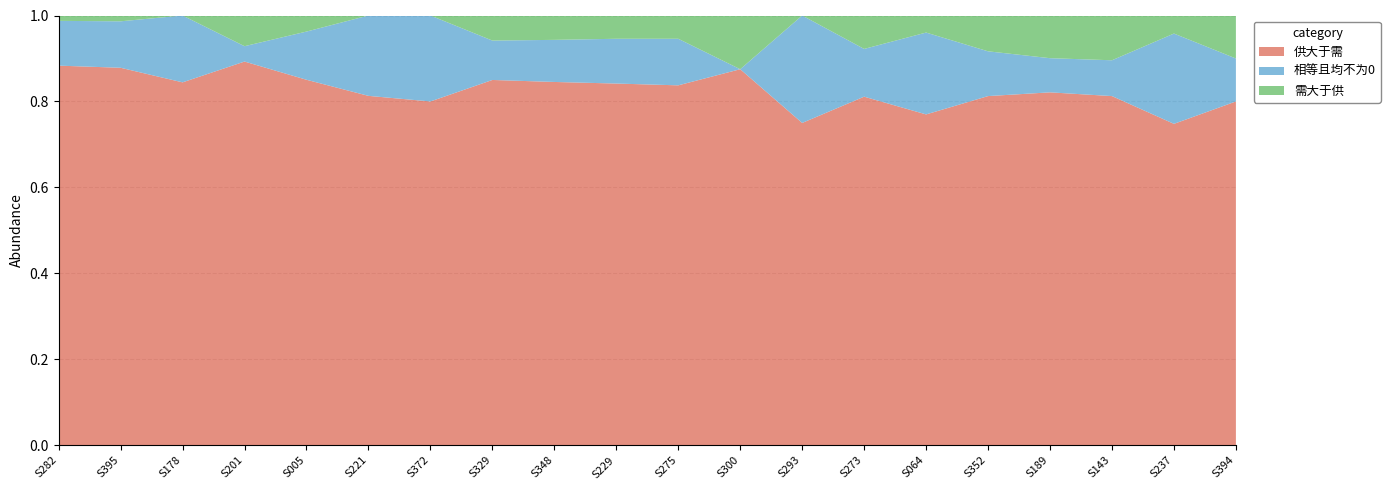

Reading right to left, transcribe all the data shown in this chart.

供大于需: 8	89	195	124	195	97	73	6	7	201	202	164	204	8	100	91	25	38	65	212
相等且均不为0: 1	25	20	12	25	24	10	2	0	26	25	19	22	2	23	12	1	7	8	25
需大于供: 1	5	25	15	20	5	7	0	1	13	13	11	14	0	0	4	2	0	1	3